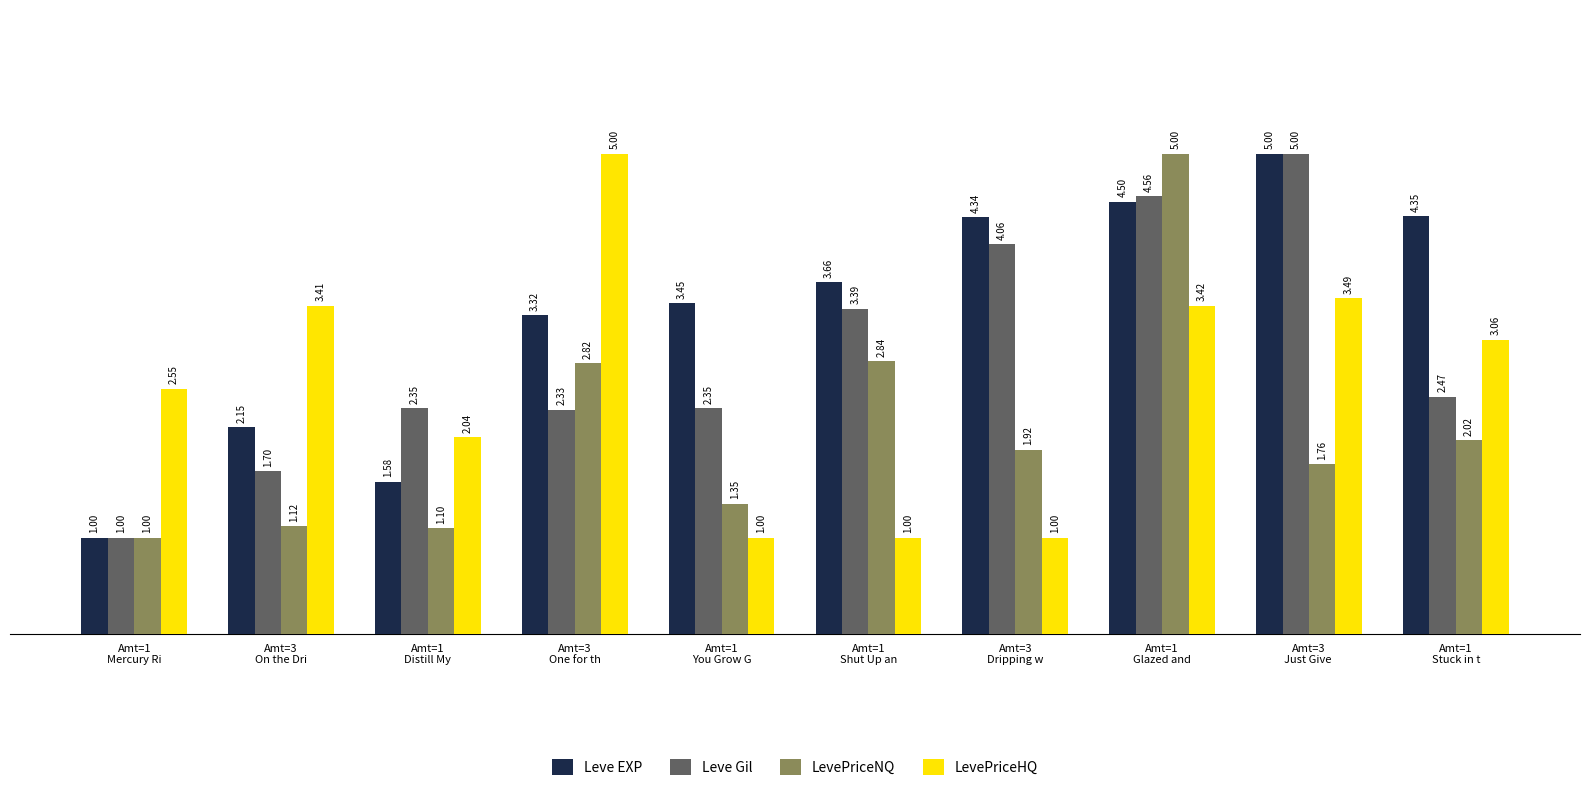

Where does the Leve EXP series first go above 3?

Amt=3
One for th